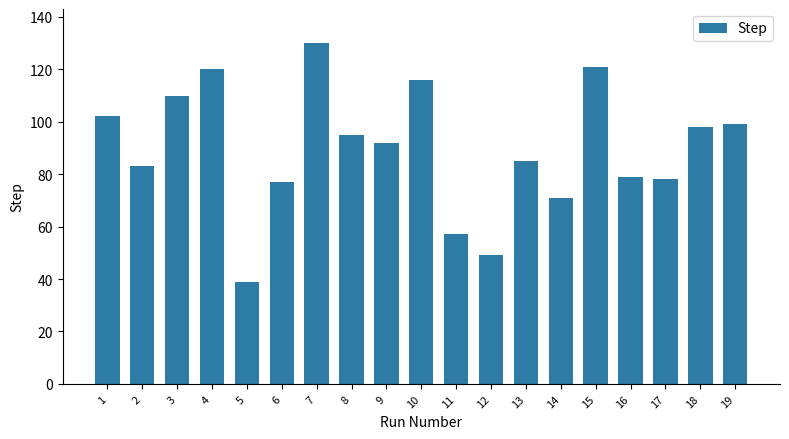

What is the ratio of the value at 10 to the value at 5?

3.0